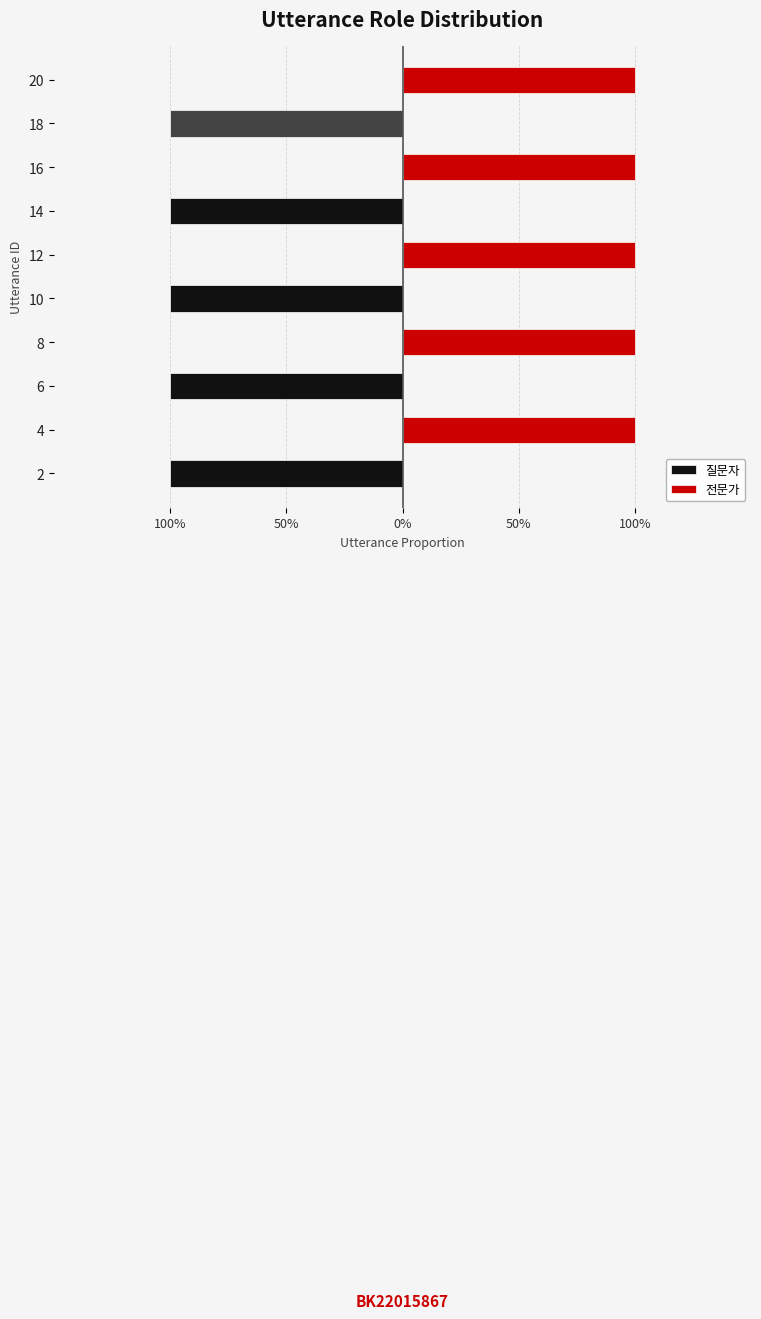

Is the value of 질문자 at 8 greater than the value of 전문가 at 2?

No